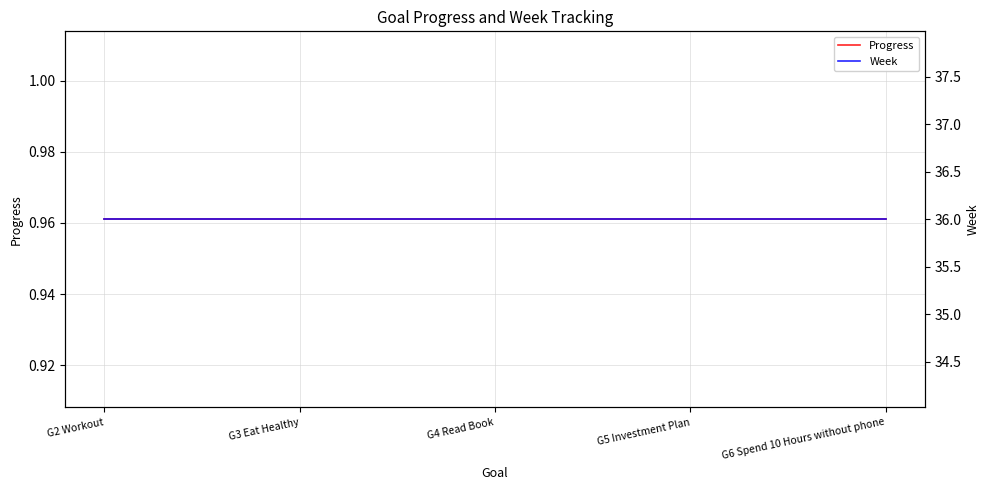

Reading right to left, list all the values displayed in this chart.

Progress: 1.0	1.0	1.0	1.0	1.0
Week: 36.0	36.0	36.0	36.0	36.0